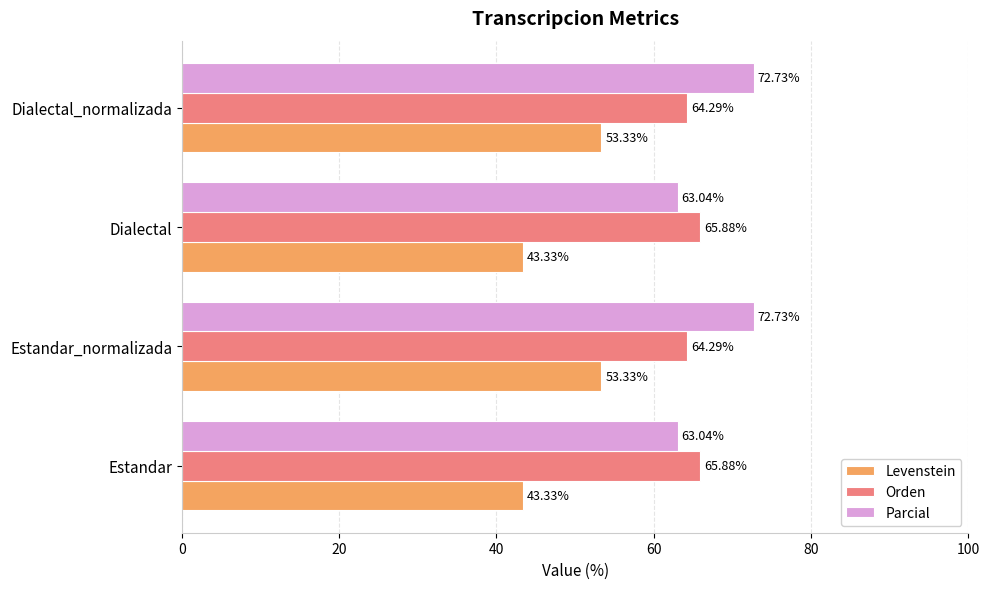

What is the difference between the Parcial values at Estandar and Estandar_normalizada?

9.7